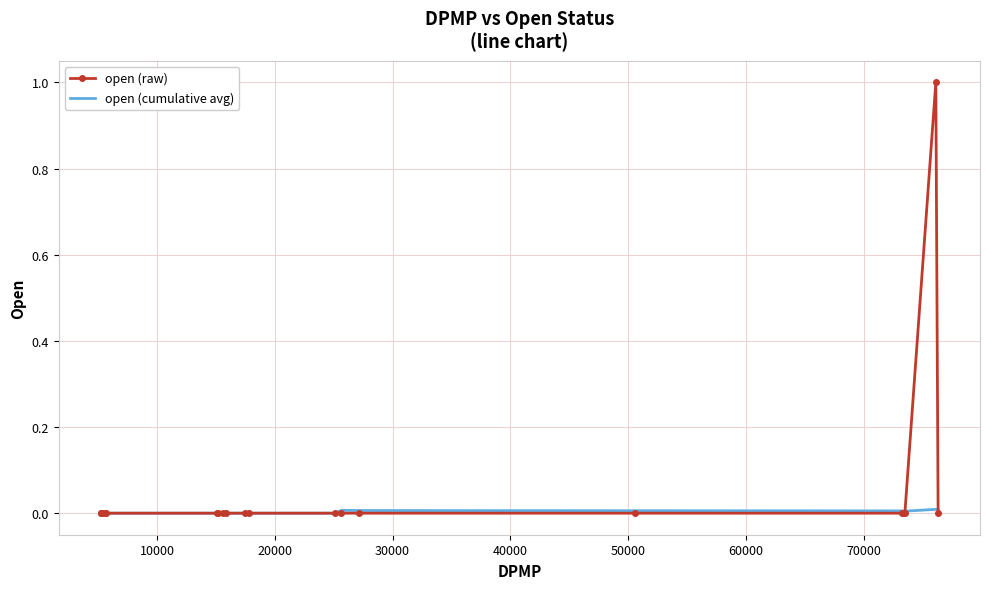

How many series are shown in this chart?

2